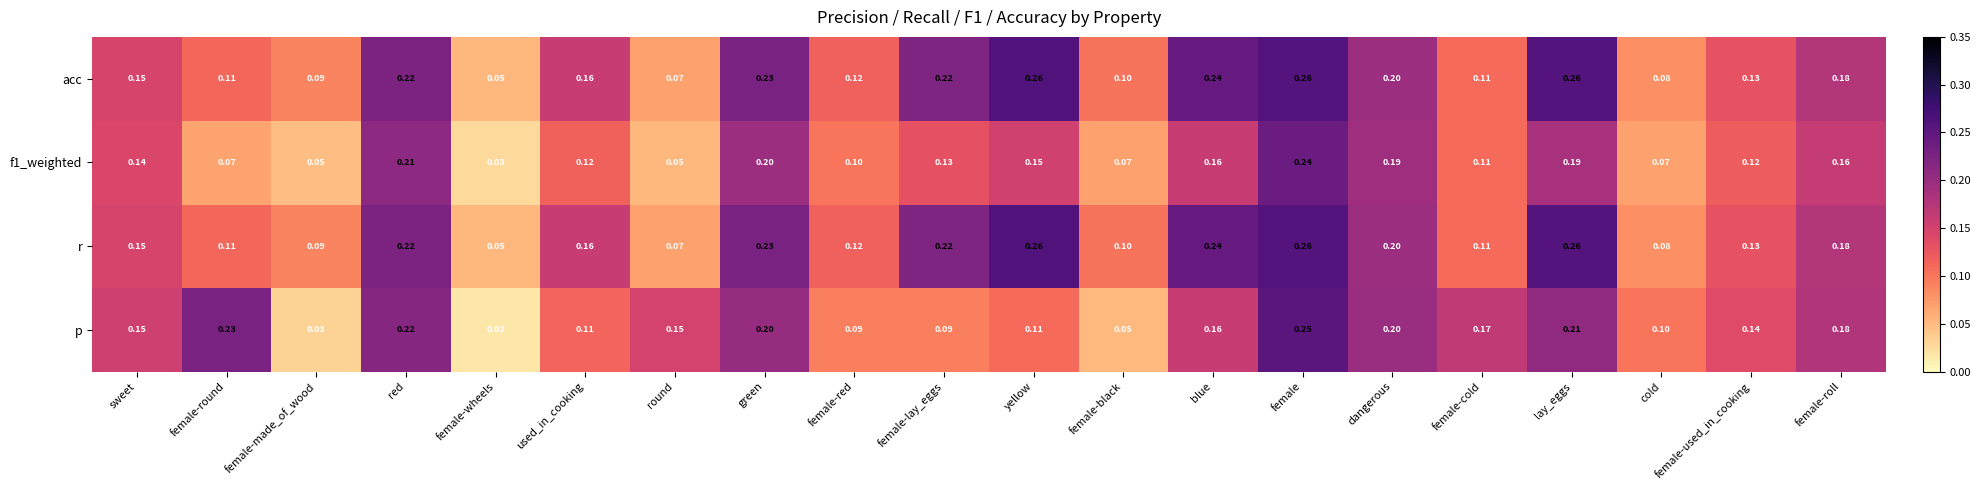

Which series has the largest range (max minus min)?

p